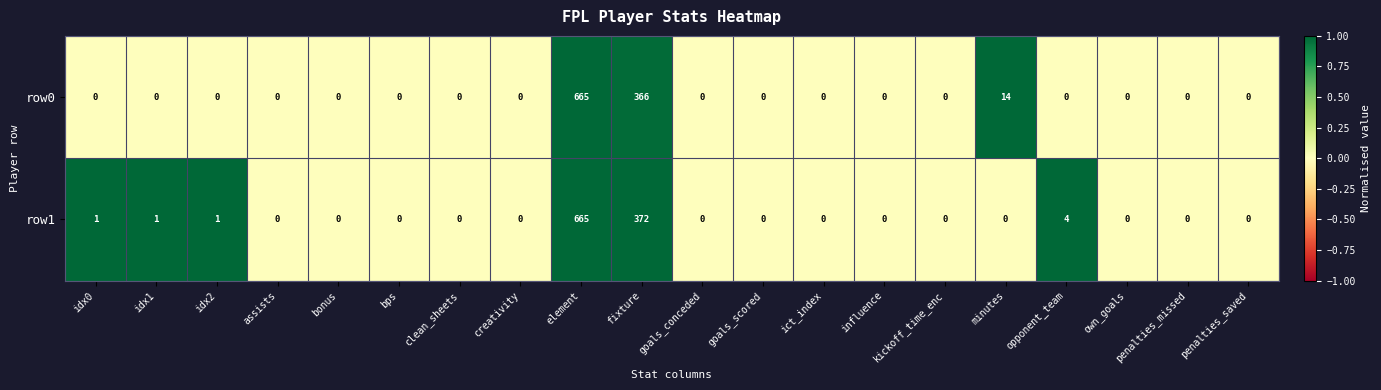

At which category is the sum across all series the highest?

element